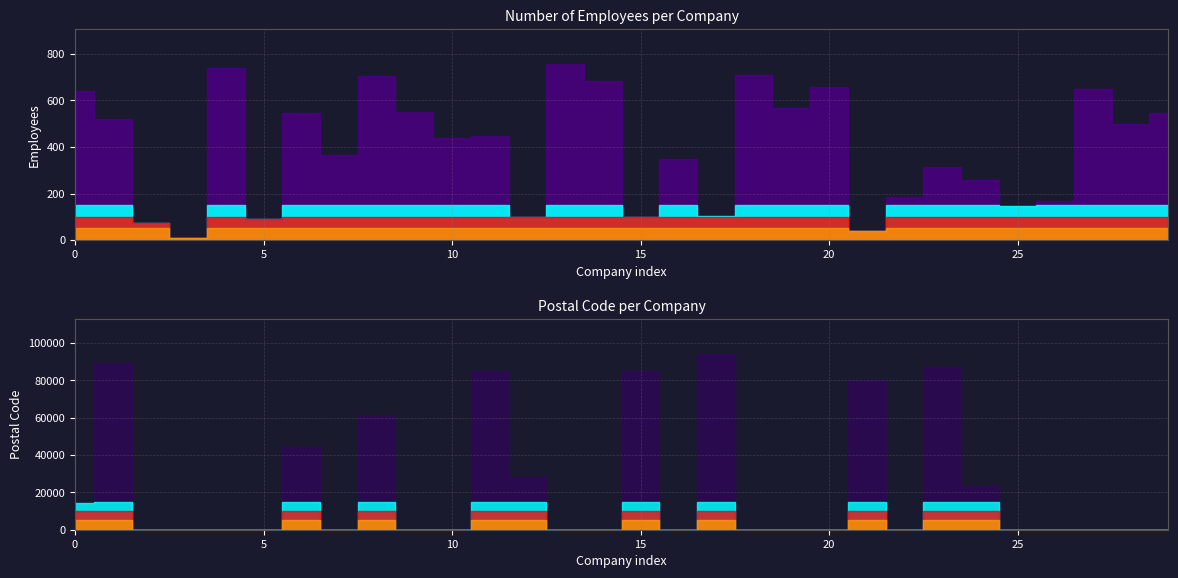

After their last crossing, which series has the higher values: Postal Code or Number of Employees?

Number of Employees